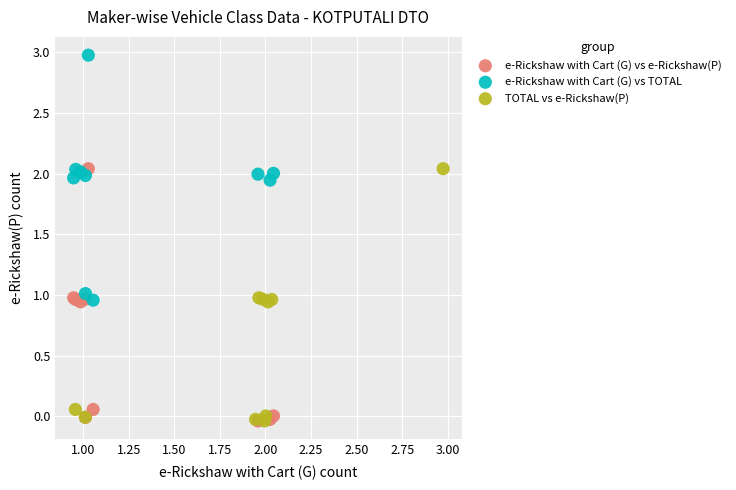

Which series contains the highest Y value?

e-Rickshaw with Cart (G) vs TOTAL